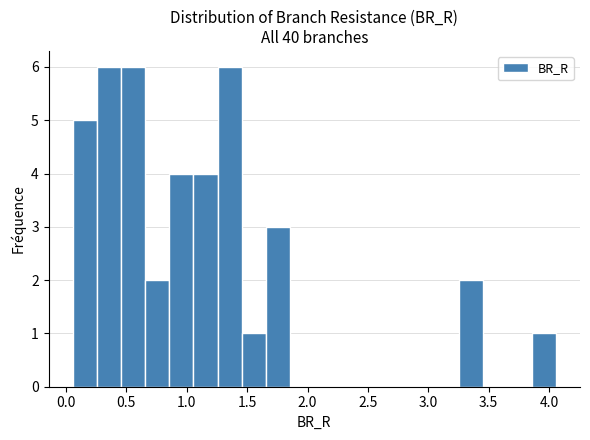

Reading left to right, transcribe this chart: for each bar, give the range it covers on the x-axis and its height. Neither the bar edges nor the heights are printed on the chart, so give them approximately, as read against the axes.

0.05 to 0.25: 5
0.25 to 0.45: 6
0.45 to 0.65: 6
0.65 to 0.85: 2
0.85 to 1.05: 4
1.05 to 1.25: 4
1.25 to 1.45: 6
1.45 to 1.65: 1
1.65 to 1.85: 3
1.85 to 2.05: 0
2.05 to 2.25: 0
2.25 to 2.45: 0
2.45 to 2.65: 0
2.65 to 2.85: 0
2.85 to 3.05: 0
3.05 to 3.25: 0
3.25 to 3.45: 2
3.45 to 3.65: 0
3.65 to 3.85: 0
3.85 to 4.05: 1